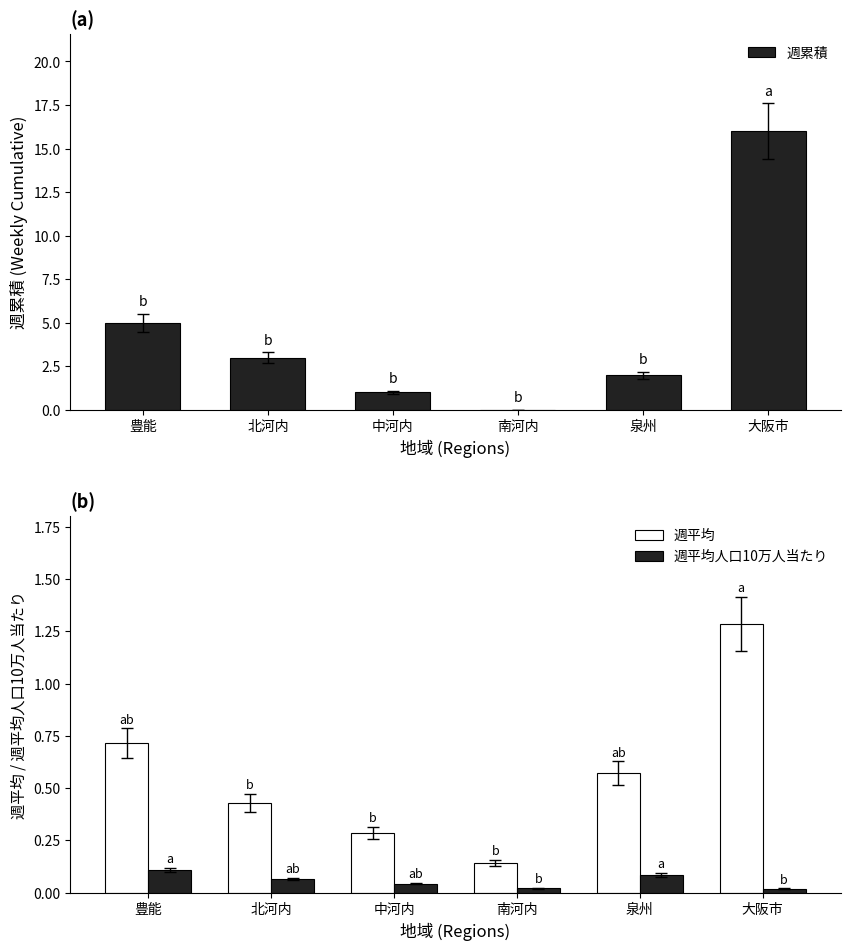

How many categories are shown in the chart?

6